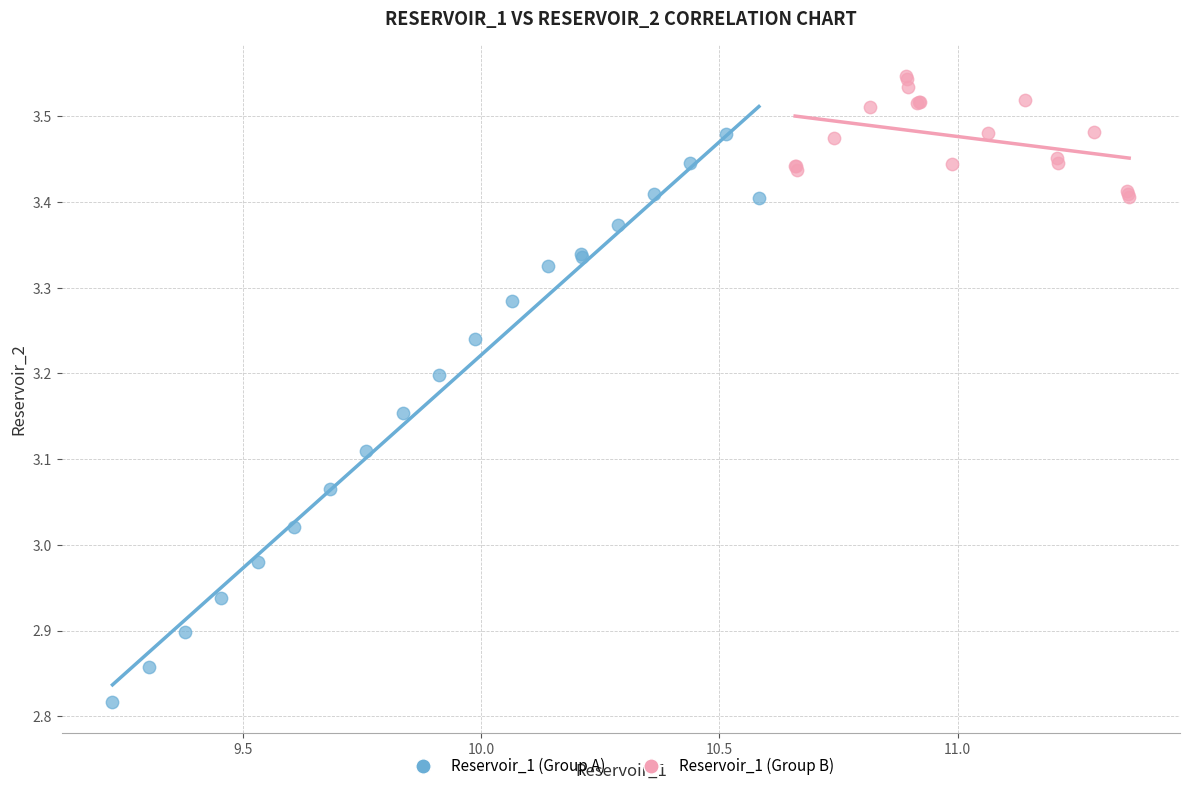

Which series reaches the minimum Y coordinate?

Reservoir_1 (Group A)